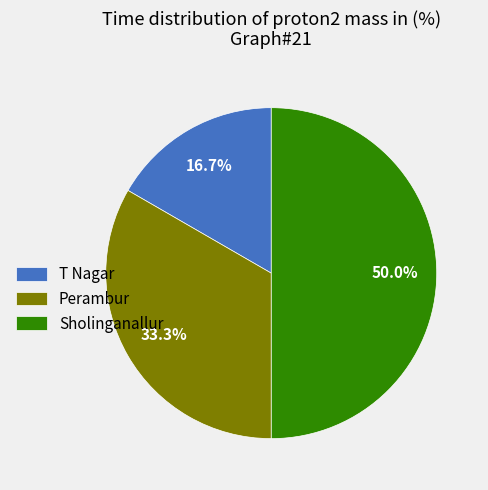

What percentage do Sholinganallur and Perambur together represent?

83.3%